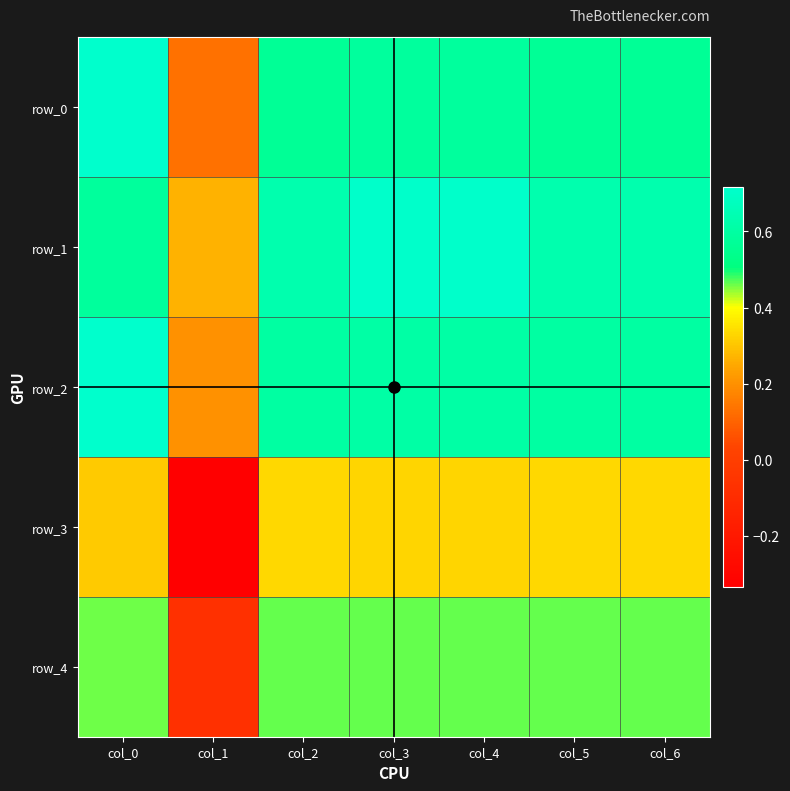

The row_4 series shows 0.3 at col_2. True or false?

False